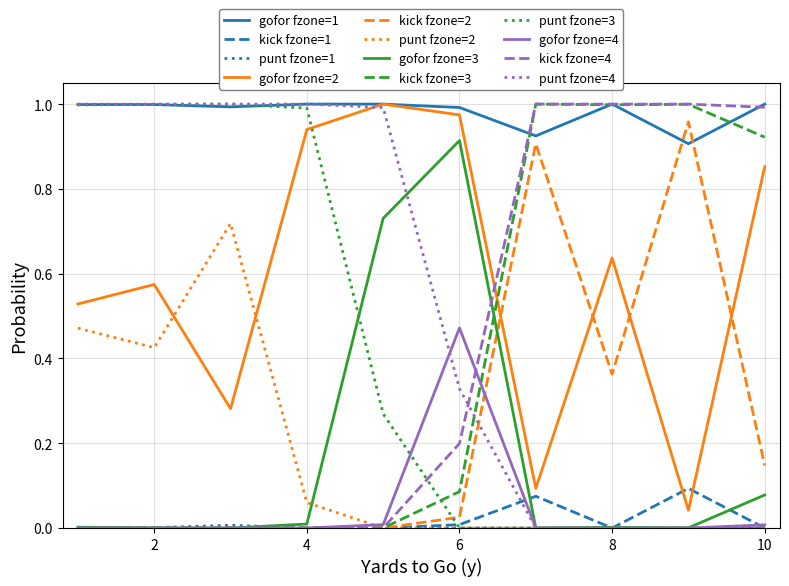

Which series has the largest total across all categories?

gofor fzone=1